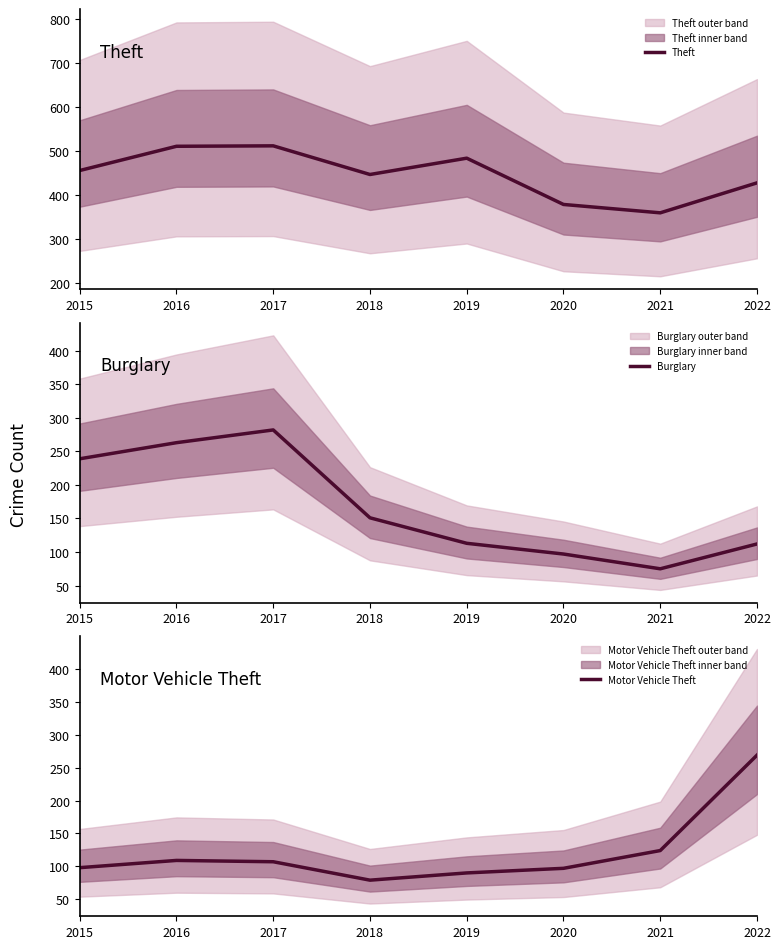

What is the difference between the maximum and minimum values in the Motor Vehicle Theft series?

190